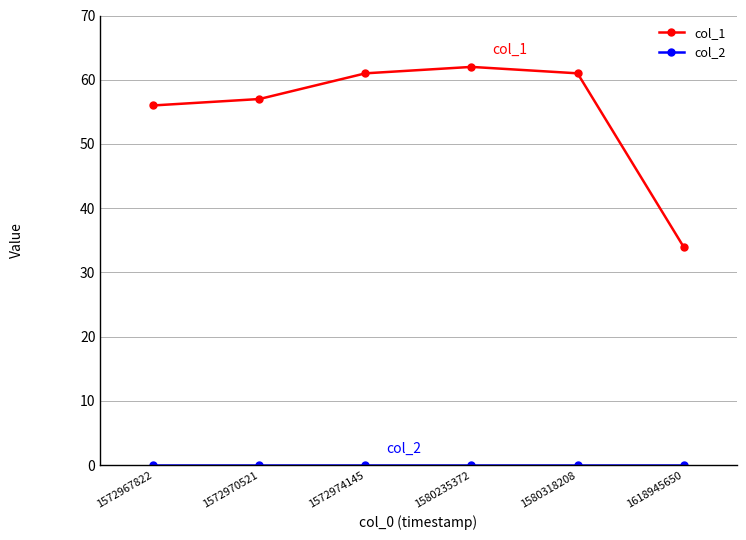

Which series has the largest range (max minus min)?

col_1